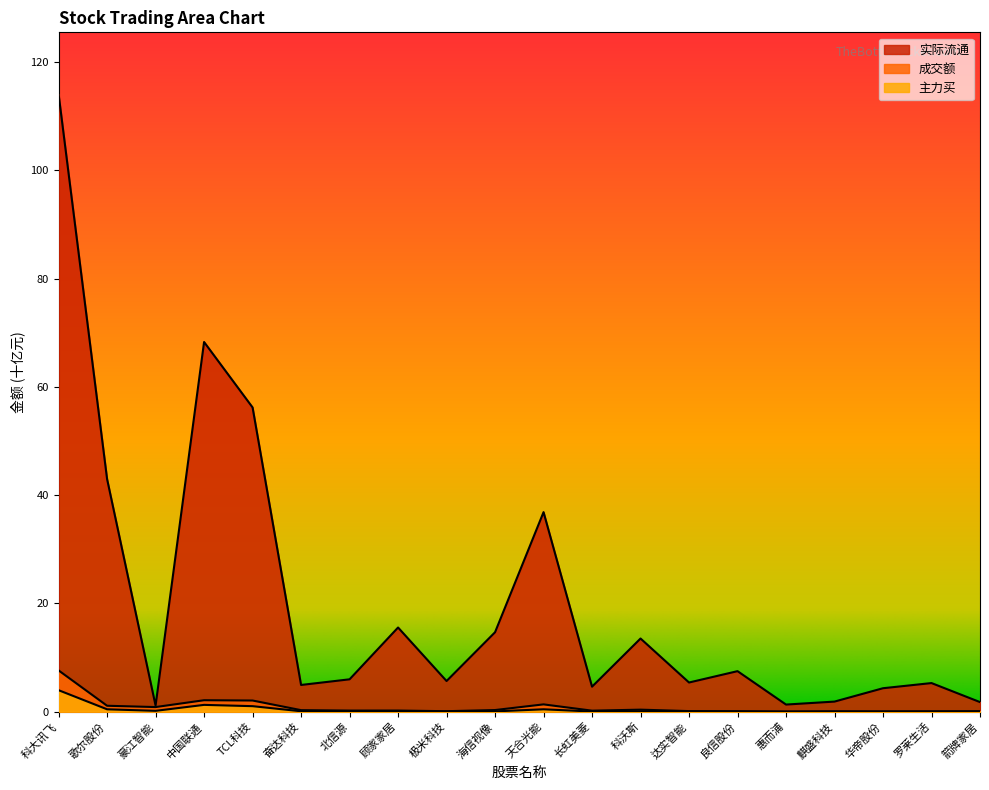

What is the difference between the second highest and second lowest values in the 主力买 series?

1.2